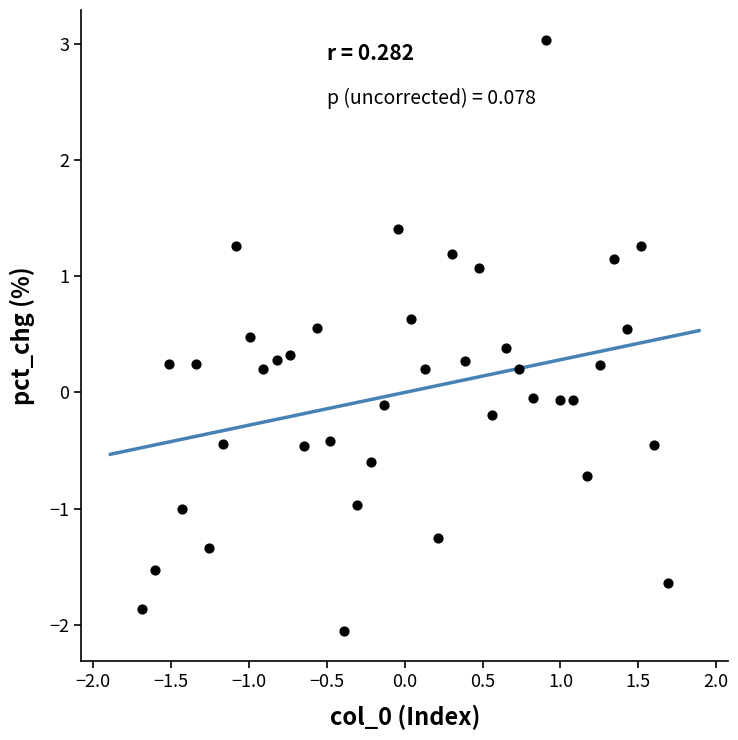

What is the range of Y values (max minus min)?

5.1